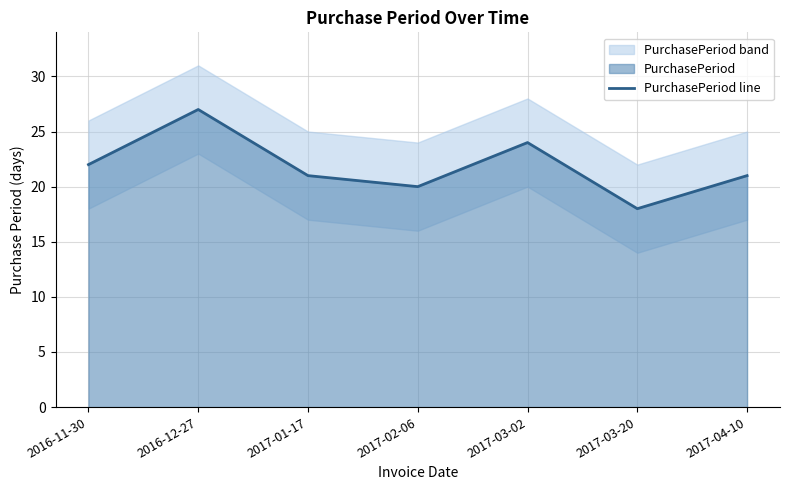

What position from the left is 2017-04-10?

7